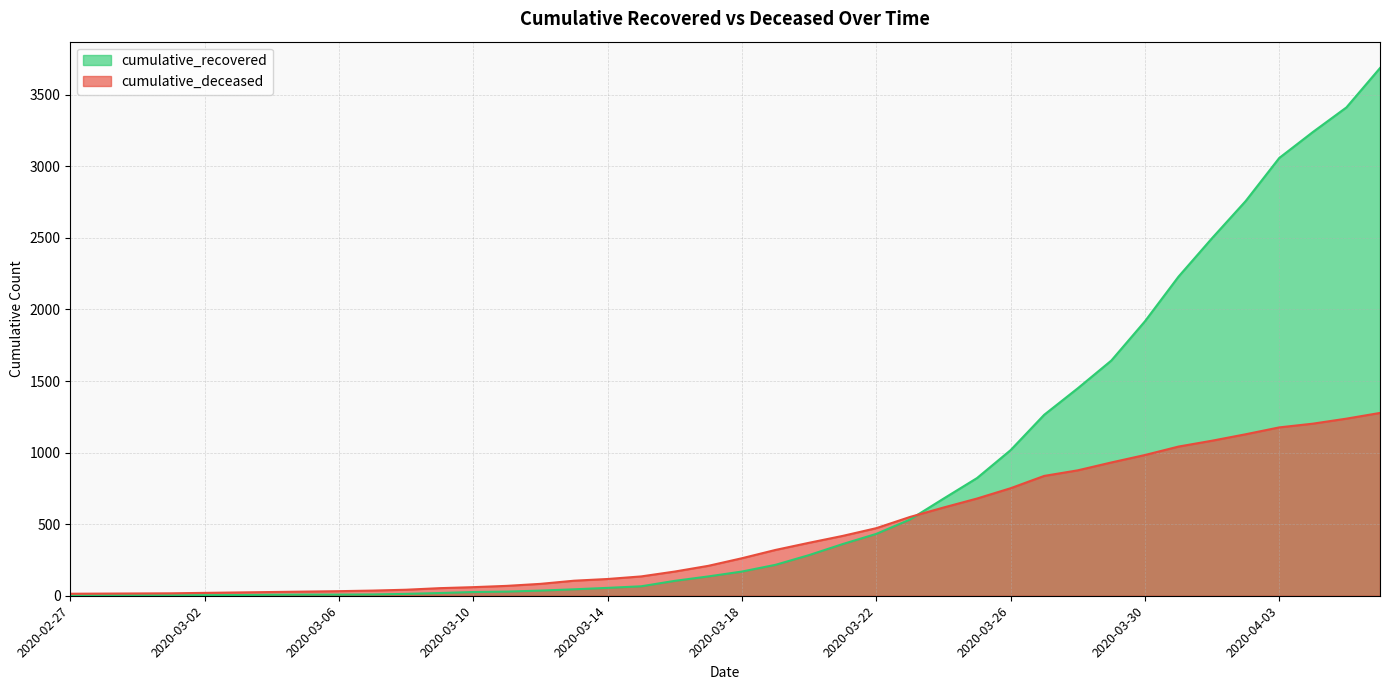

Reading right to left, extract all data points from this chart.

cumulative_recovered: 2020-04-06=3686	2020-04-05=3411	2020-04-04=3239	2020-04-03=3058	2020-04-02=2757	2020-04-01=2498	2020-03-31=2229	2020-03-30=1917	2020-03-29=1643	2020-03-28=1449	2020-03-27=1264	2020-03-26=1017	2020-03-25=822	2020-03-24=678	2020-03-23=532	2020-03-22=432	2020-03-21=361	2020-03-20=284	2020-03-19=216	2020-03-18=169	2020-03-17=135	2020-03-16=104	2020-03-15=66	2020-03-14=55	2020-03-13=45	2020-03-12=36	2020-03-11=29	2020-03-10=26	2020-03-09=19	2020-03-08=13	2020-03-07=9	2020-03-06=8	2020-03-05=8	2020-03-04=7	2020-03-03=5	2020-03-02=4	2020-03-01=3	2020-02-29=3	2020-02-28=3	2020-02-27=2
cumulative_deceased: 2020-04-06=1277	2020-04-05=1237	2020-04-04=1202	2020-04-03=1176	2020-04-02=1128	2020-04-01=1083	2020-03-31=1042	2020-03-30=983	2020-03-29=931	2020-03-28=876	2020-03-27=837	2020-03-26=751	2020-03-25=679	2020-03-24=616	2020-03-23=550	2020-03-22=472	2020-03-21=418	2020-03-20=370	2020-03-19=320	2020-03-18=262	2020-03-17=209	2020-03-16=169	2020-03-15=135	2020-03-14=117	2020-03-13=105	2020-03-12=83	2020-03-11=69	2020-03-10=60	2020-03-09=53	2020-03-08=42	2020-03-07=36	2020-03-06=32	2020-03-05=29	2020-03-04=26	2020-03-03=23	2020-03-02=20	2020-03-01=17	2020-02-29=16	2020-02-28=15	2020-02-27=14